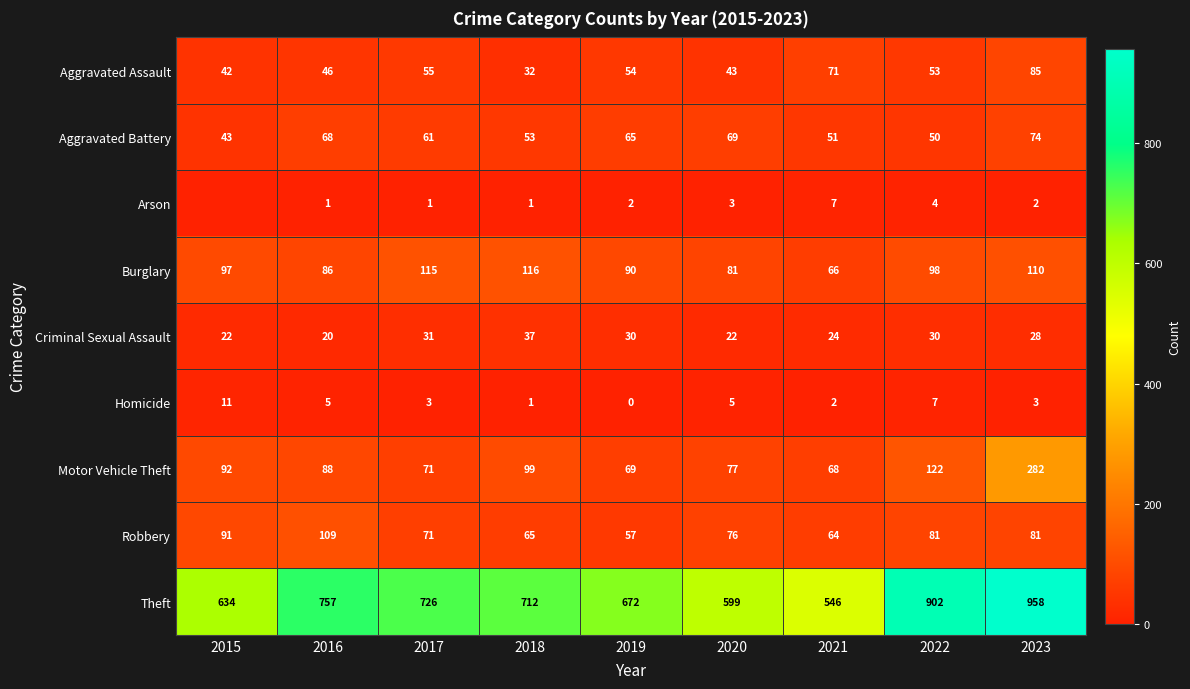

What is the minimum value for Aggravated Assault?

32